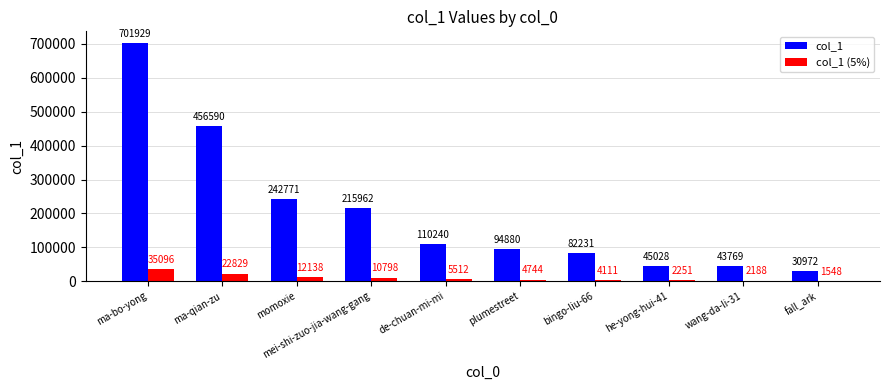

Reading left to right, what are all the values shown in this chart?

col_1: 701929	456590	242771	215962	110240	94880	82231	45028	43769	30972
col_1 (5%): 35096	22829	12138	10798	5512	4744	4111	2251	2188	1548